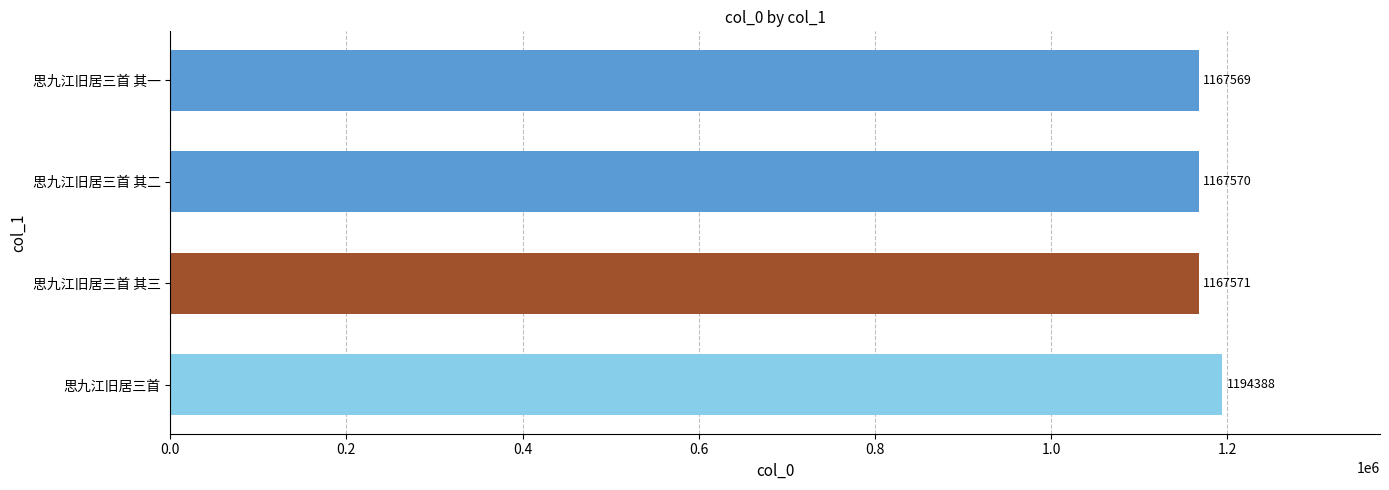

How many data points are less than 1167571?

2